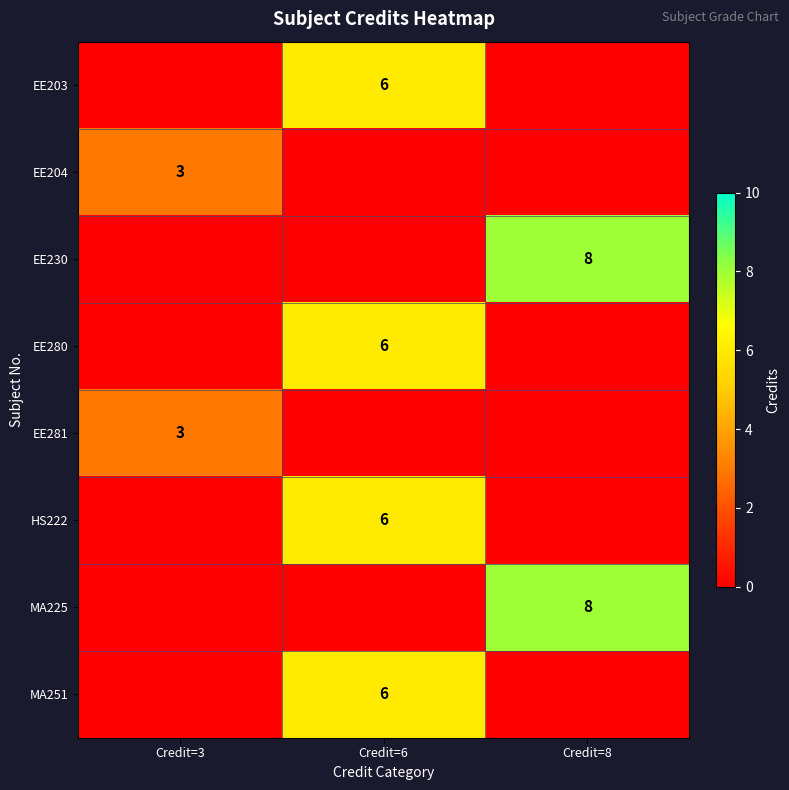

What is the maximum value shown in the chart?

8